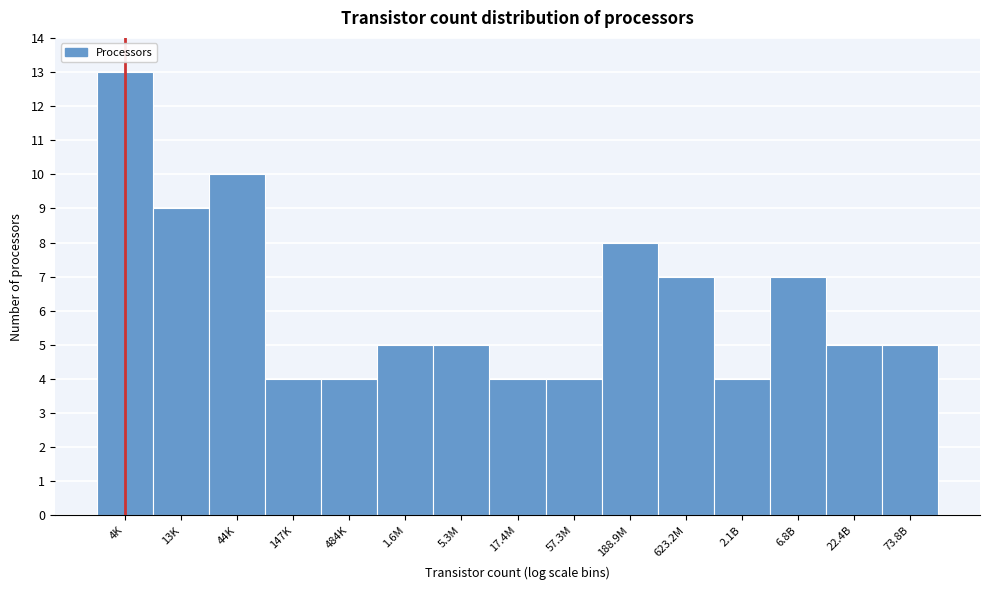

Reading right to left, list all the values displayed in this chart.

5	5	7	4	7	8	4	4	5	5	4	4	10	9	13